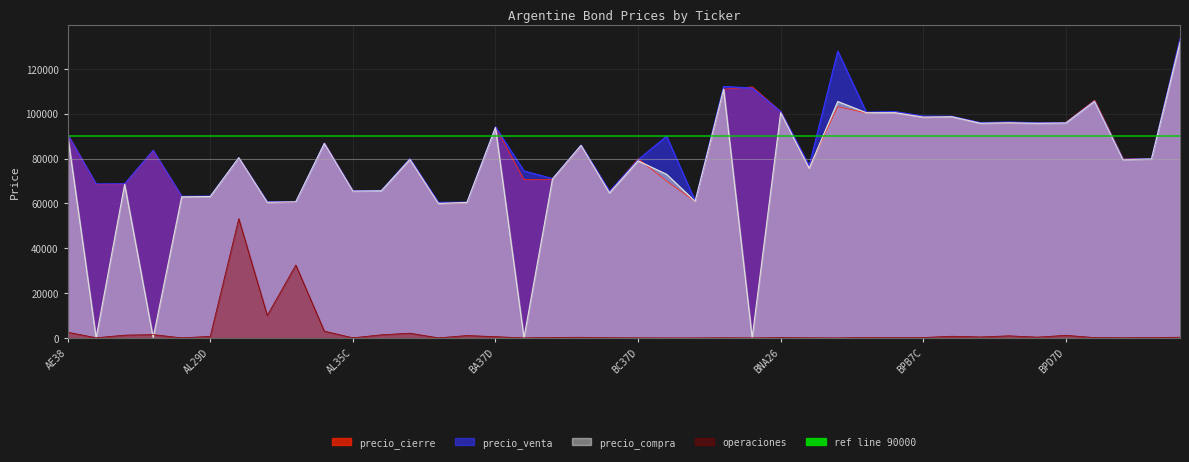

What is the label of the 10th point from the right?

BPB7C